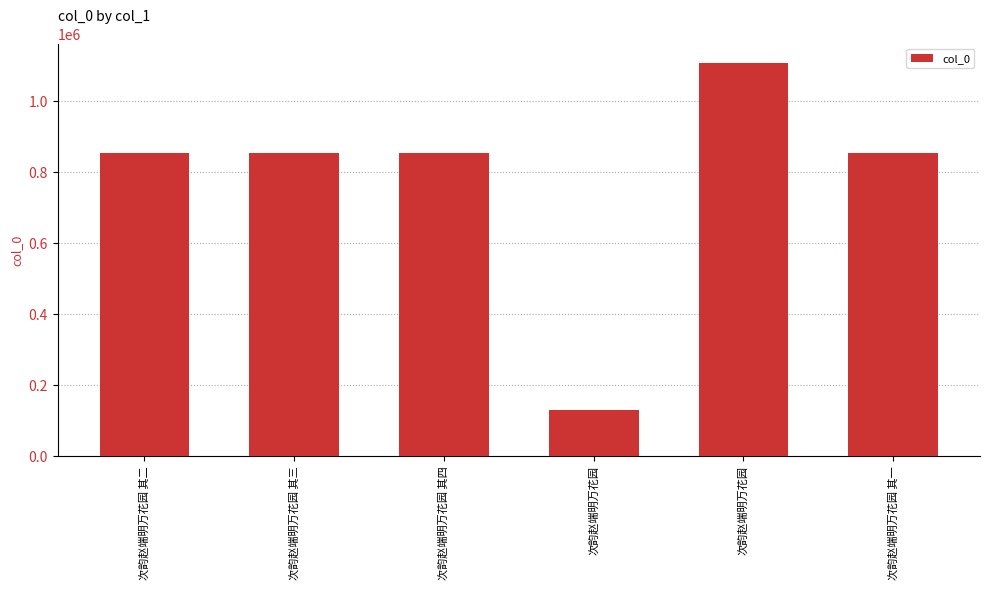

How many series are shown in this chart?

1